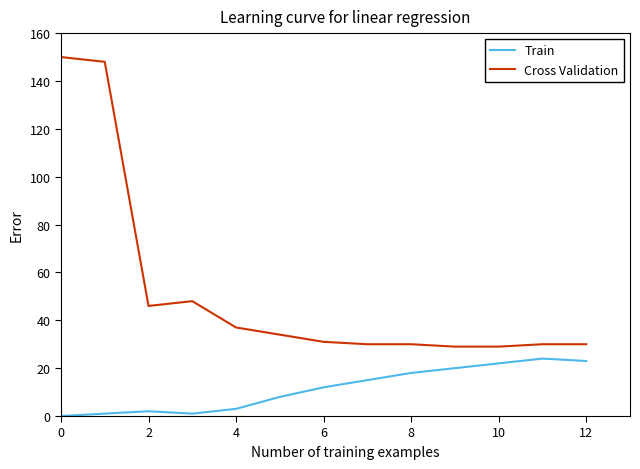

Which series has the widest spread of values?

Cross Validation